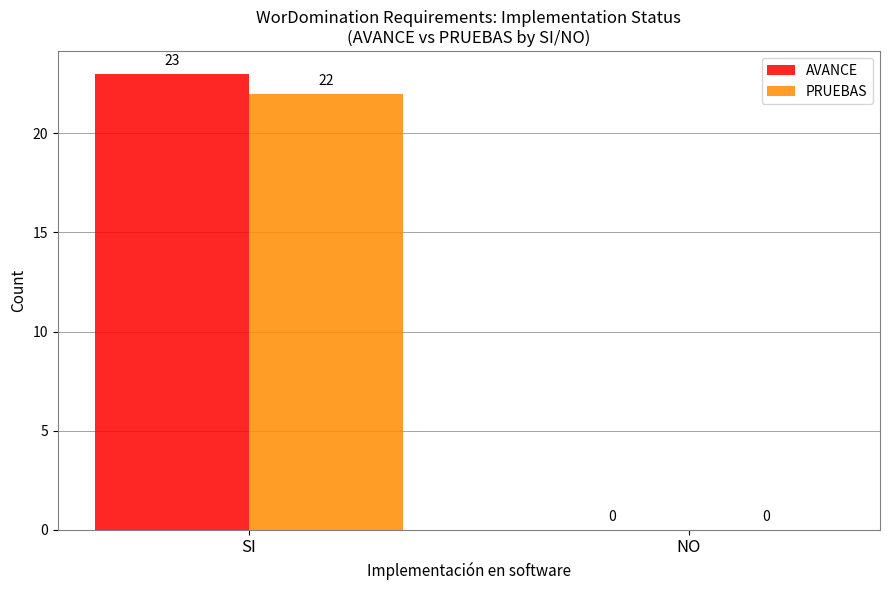

Which series changed the most between SI and NO?

AVANCE